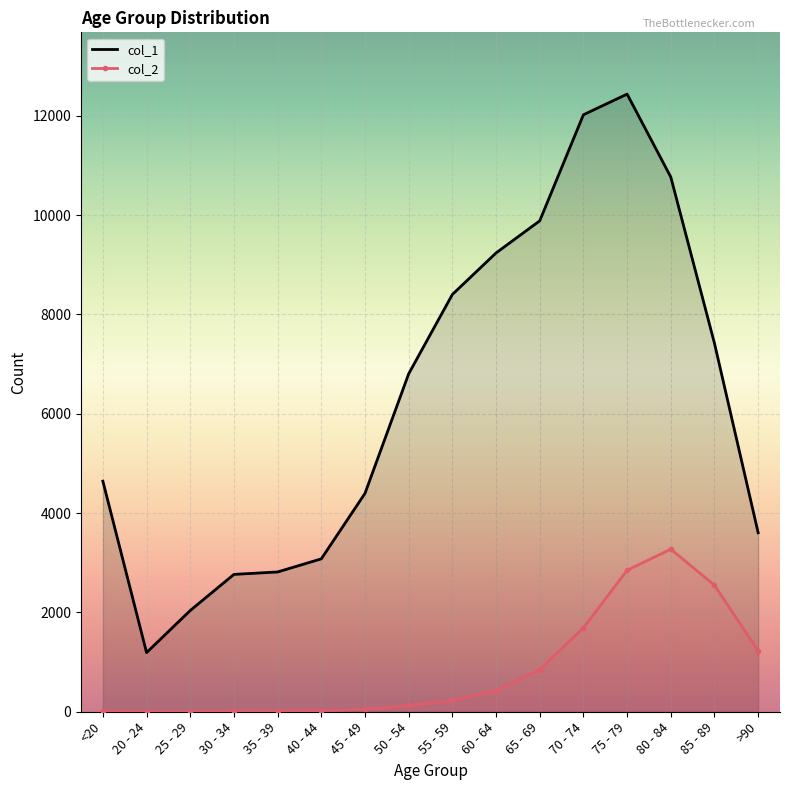

What is the difference between the maximum and minimum values in the col_2 series?

3270